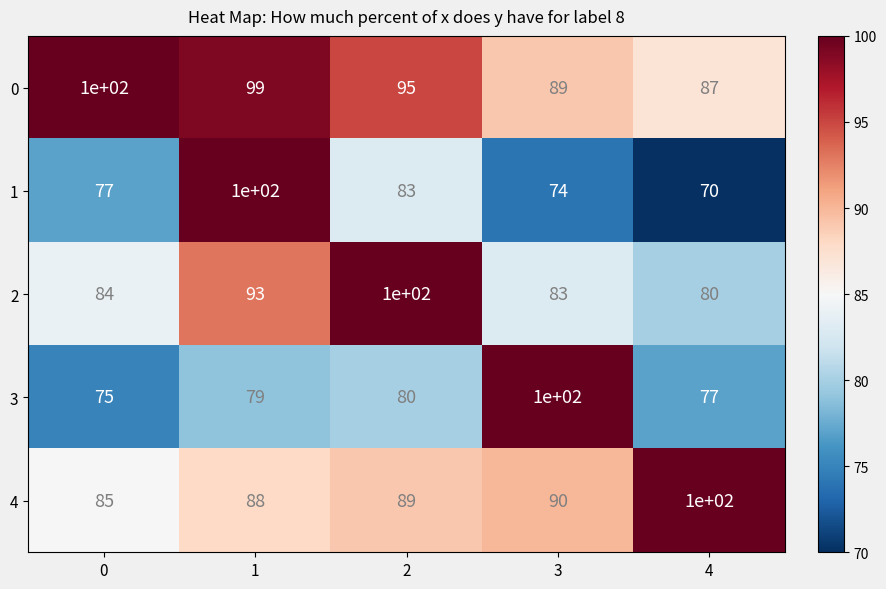

The 1 series shows 77 at 0. True or false?

True